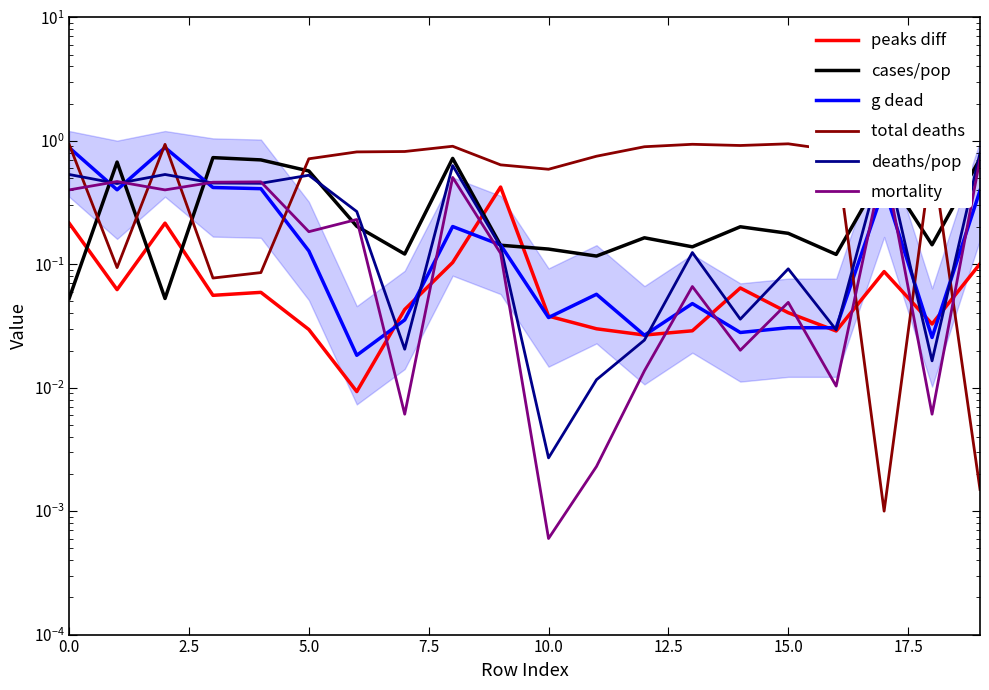

Which label corresponds to the largest value in the chart?

15